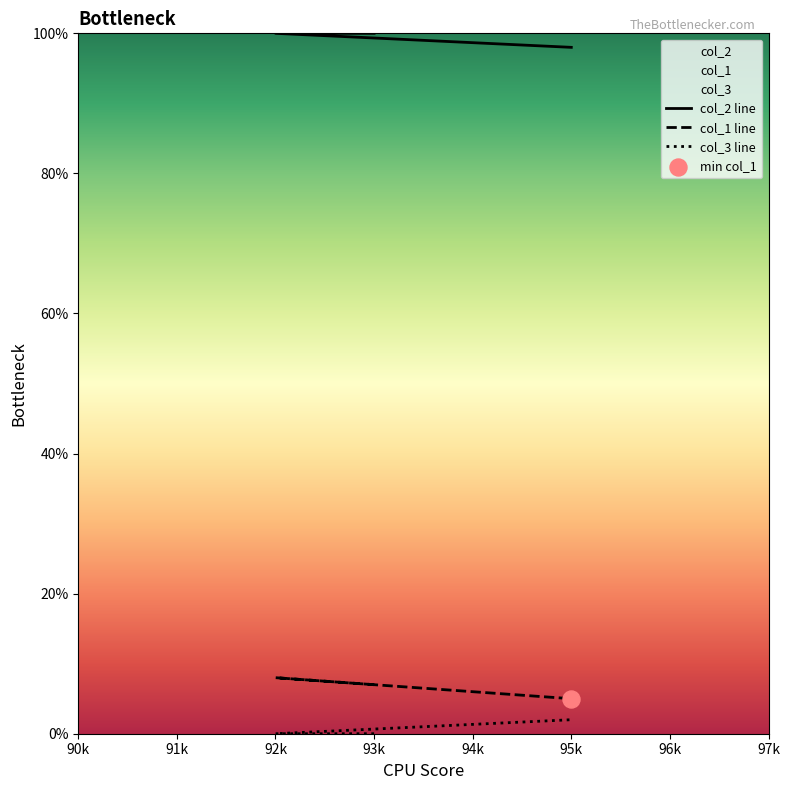

What are all the series names shown in the legend?

col_1, col_2, col_3